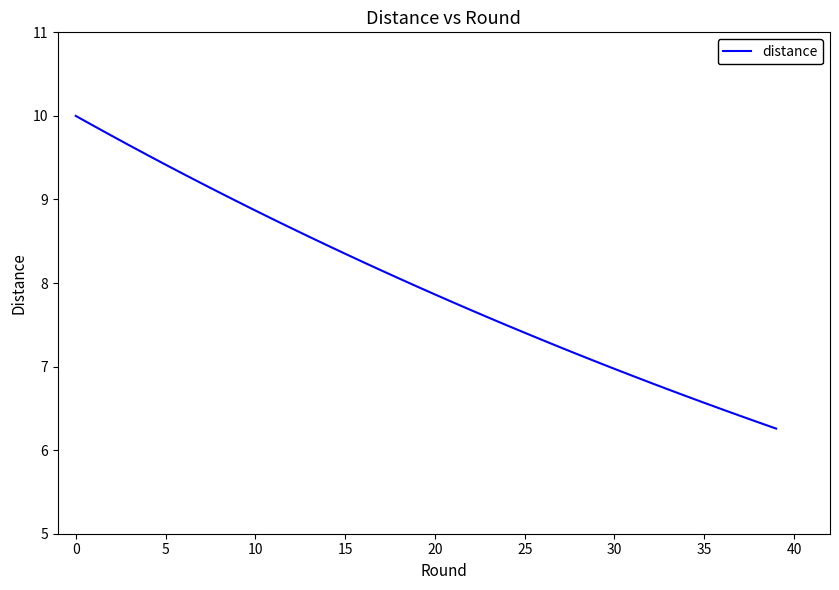

What is the average value?

8.0